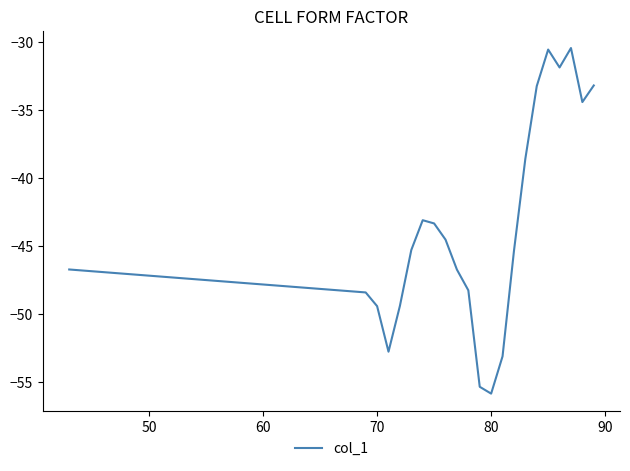

What is the difference between the maximum and minimum values?

25.4